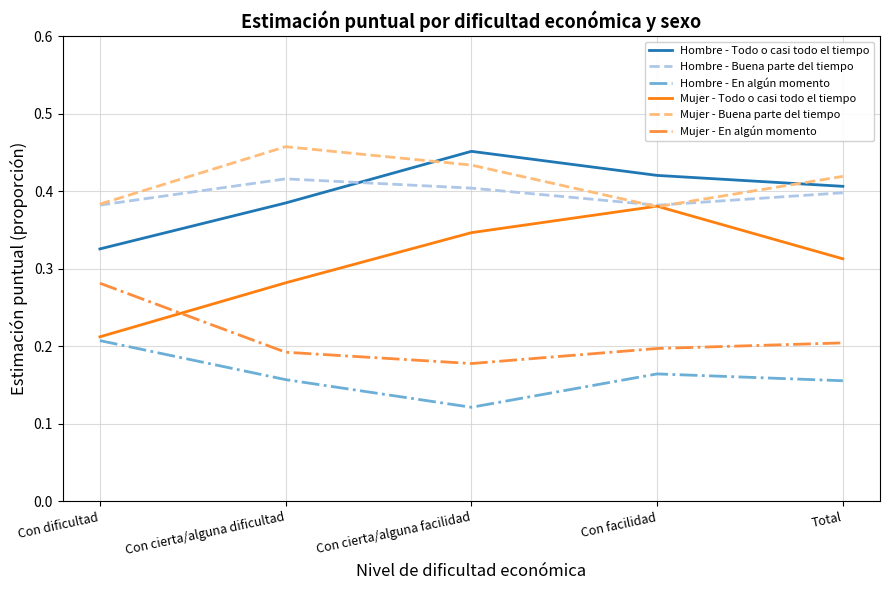

At how many categories does at least one series exceed 0?

5